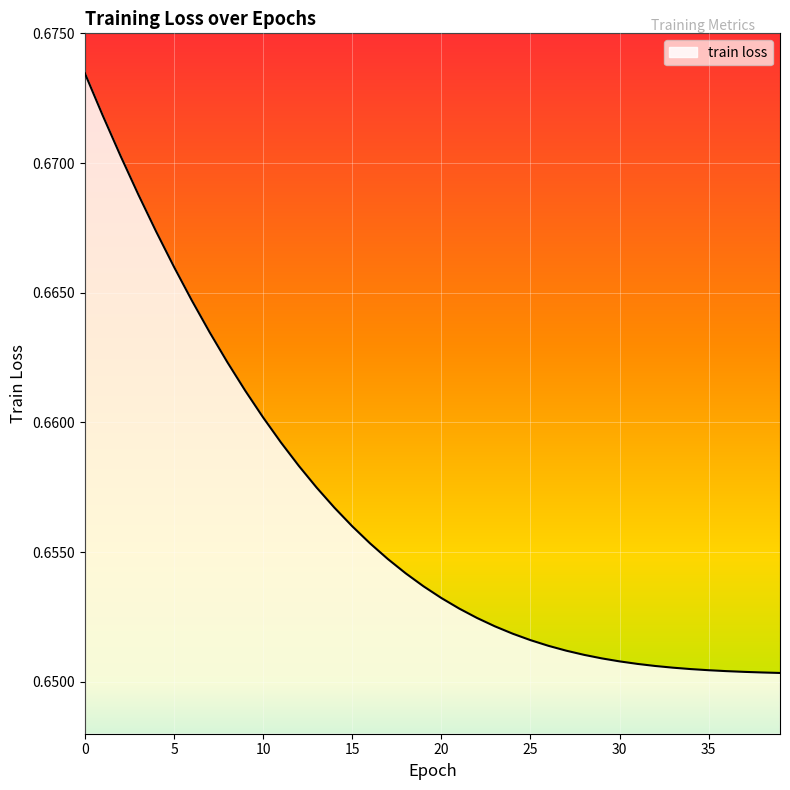

Reading left to right, extract all data points from this chart.

0.7	0.7	0.7	0.7	0.7	0.7	0.7	0.7	0.7	0.7	0.7	0.7	0.7	0.7	0.7	0.7	0.7	0.7	0.7	0.7	0.7	0.7	0.7	0.7	0.7	0.7	0.7	0.7	0.7	0.7	0.7	0.7	0.7	0.7	0.7	0.7	0.7	0.7	0.7	0.7